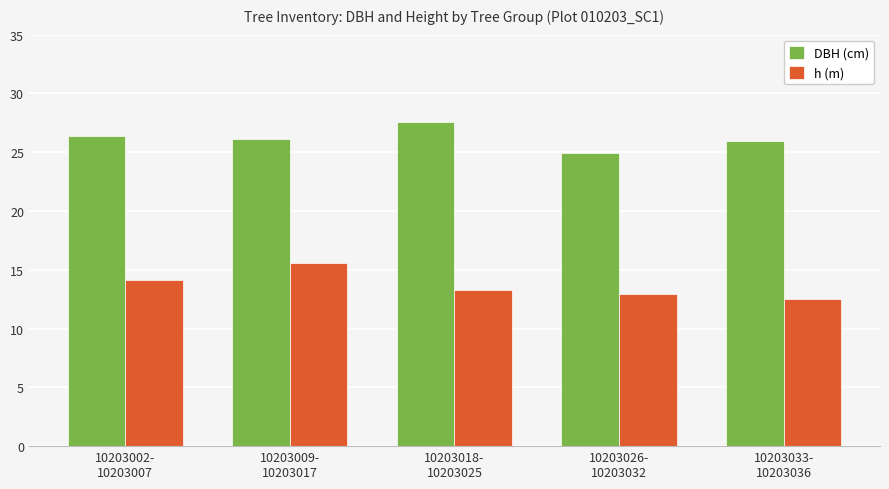

How many series are shown in this chart?

2